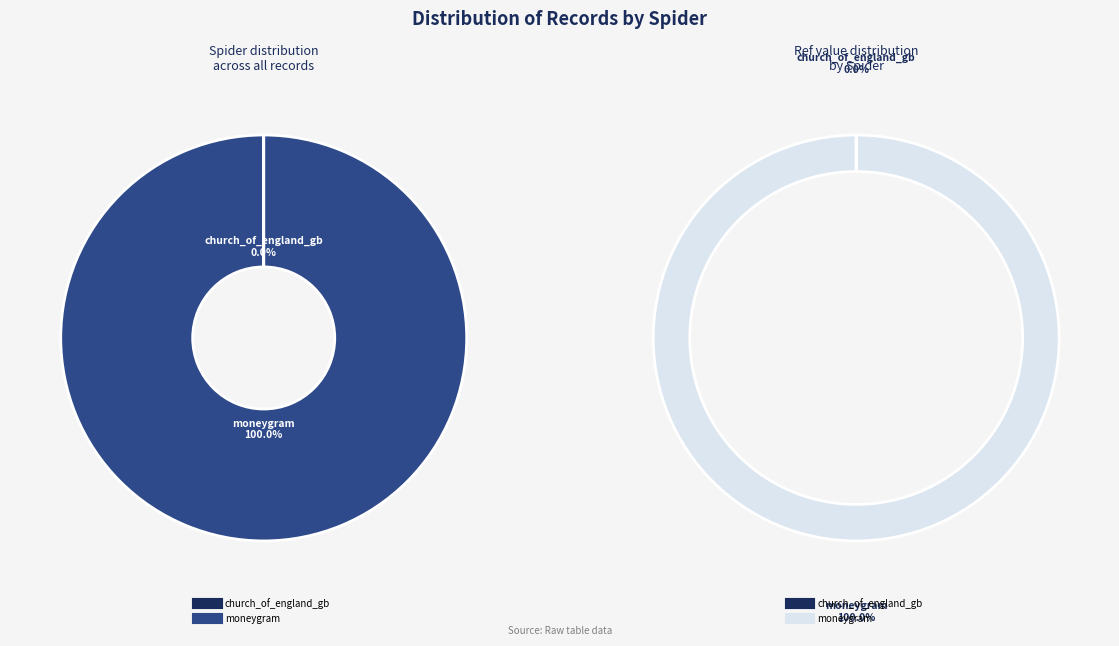

Count the number of slices in the pie.

2